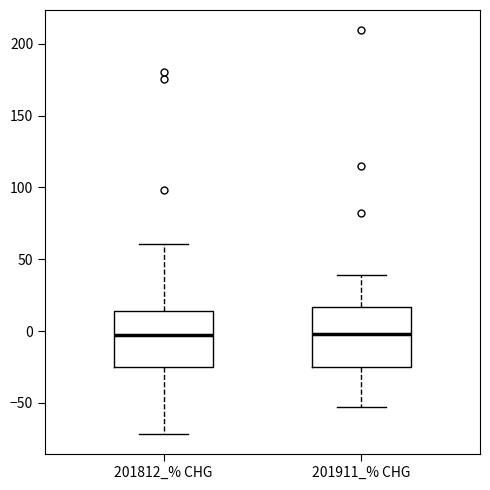

Reading left to right, read every box against the y-axis: the position of its median line, the range the box covers, and the ends of its whiskers. The values are not printed on the chart, so give them approximately, as read against the axis.

201812_% CHG: median -5, box -25 to 15, whiskers -70 to 60
201911_% CHG: median 0, box -25 to 15, whiskers -55 to 40